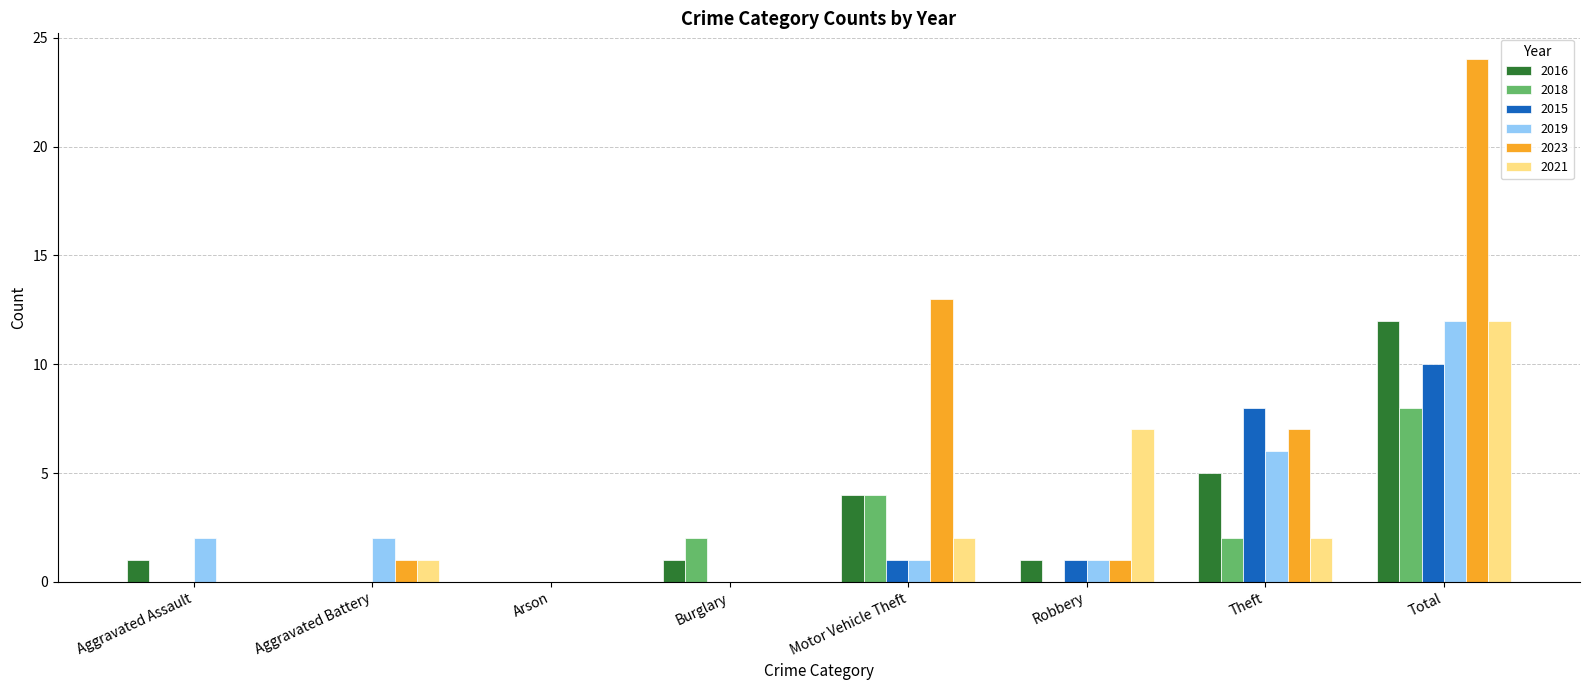

Which series has the largest total across all categories?

2023